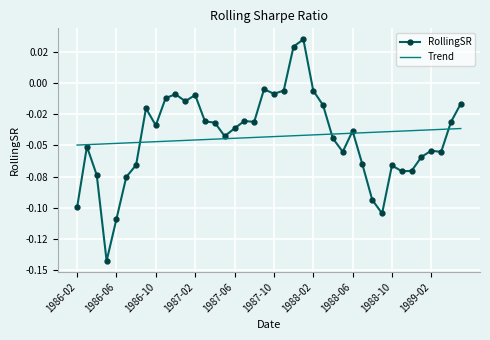

Reading right to left, what are all the values shown in this chart?

RollingSR: -0.0	-0.0	-0.1	-0.1	-0.1	-0.1	-0.1	-0.1	-0.1	-0.1	-0.1	-0.0	-0.1	-0.0	-0.0	-0.0	0.0	0.0	-0.0	-0.0	-0.0	-0.0	-0.0	-0.0	-0.0	-0.0	-0.0	-0.0	-0.0	-0.0	-0.0	-0.0	-0.0	-0.1	-0.1	-0.1	-0.1	-0.1	-0.1	-0.1
Trend: -0.0	-0.0	-0.0	-0.0	-0.0	-0.0	-0.0	-0.0	-0.0	-0.0	-0.0	-0.0	-0.0	-0.0	-0.0	-0.0	-0.0	-0.0	-0.0	-0.0	-0.0	-0.0	-0.0	-0.0	-0.0	-0.0	-0.0	-0.0	-0.0	-0.0	-0.0	-0.0	-0.0	-0.0	-0.0	-0.0	-0.0	-0.0	-0.0	-0.0